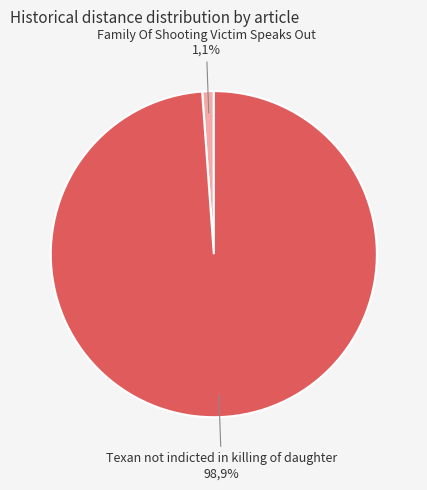

To the nearest percent, what is the difference between the largest and smallest slice percentages?

98%